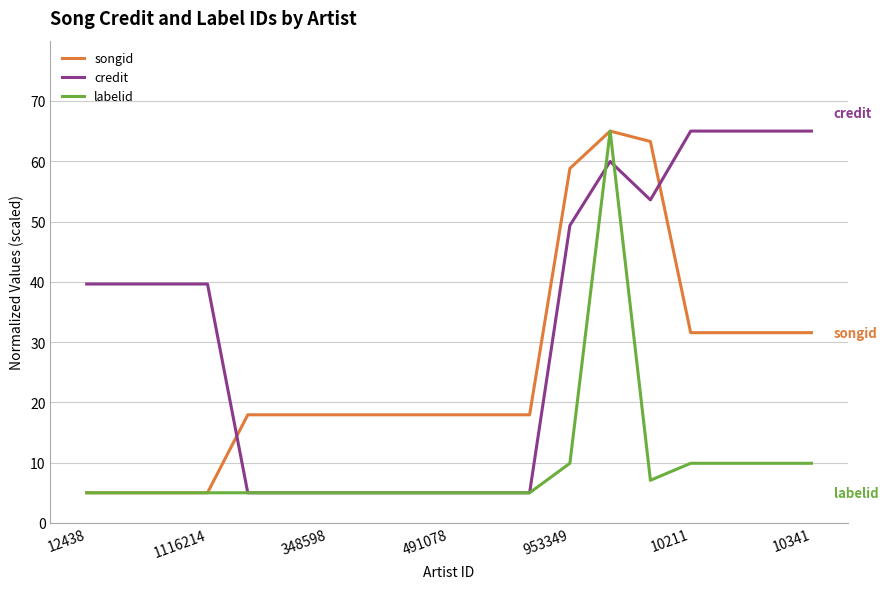

True or false: songid and credit cross at least once.

True